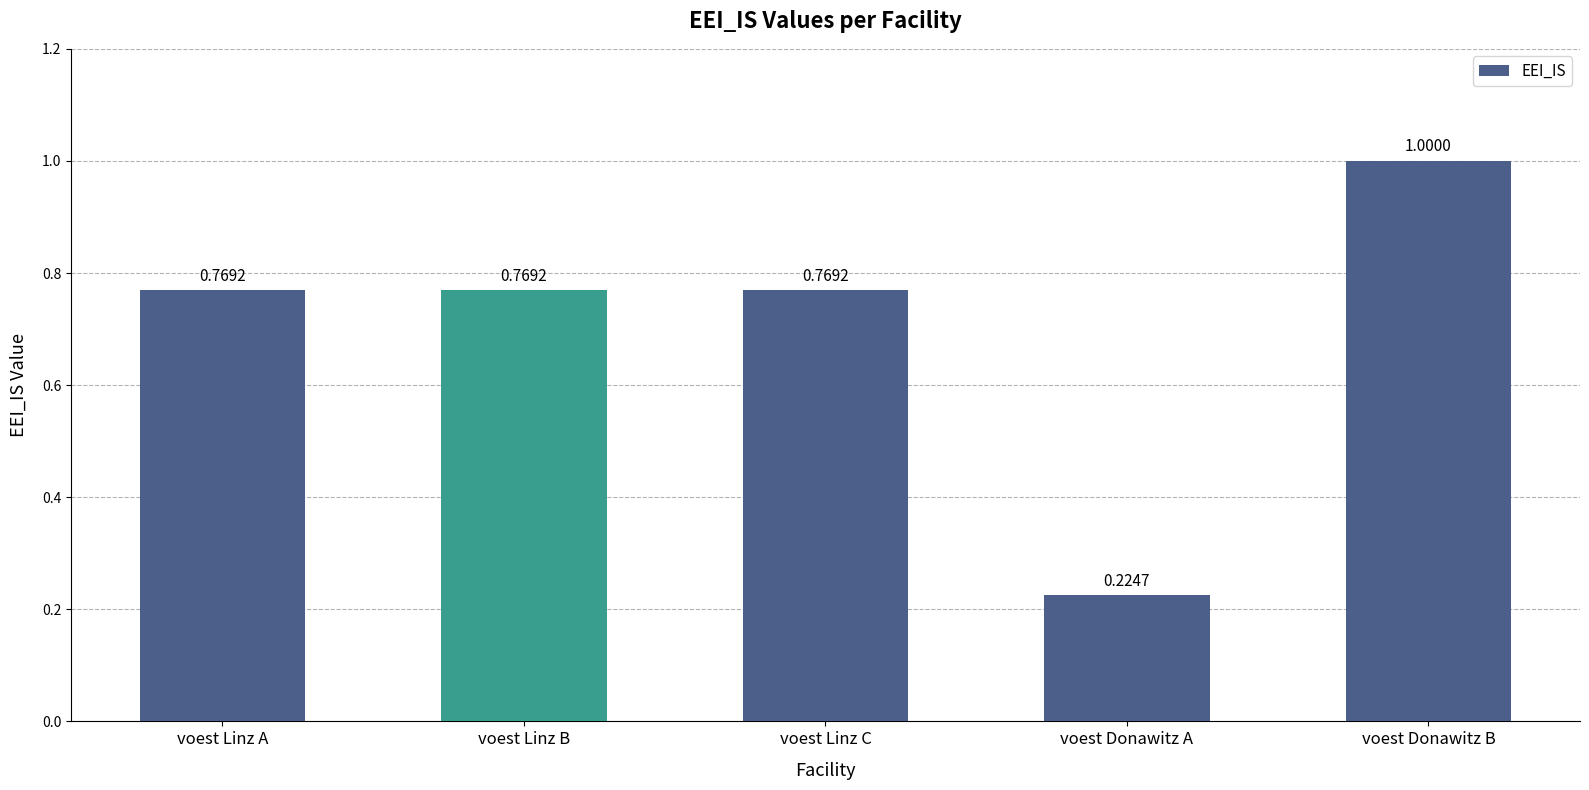

Which category has the lowest value across all series?

voest Donawitz A